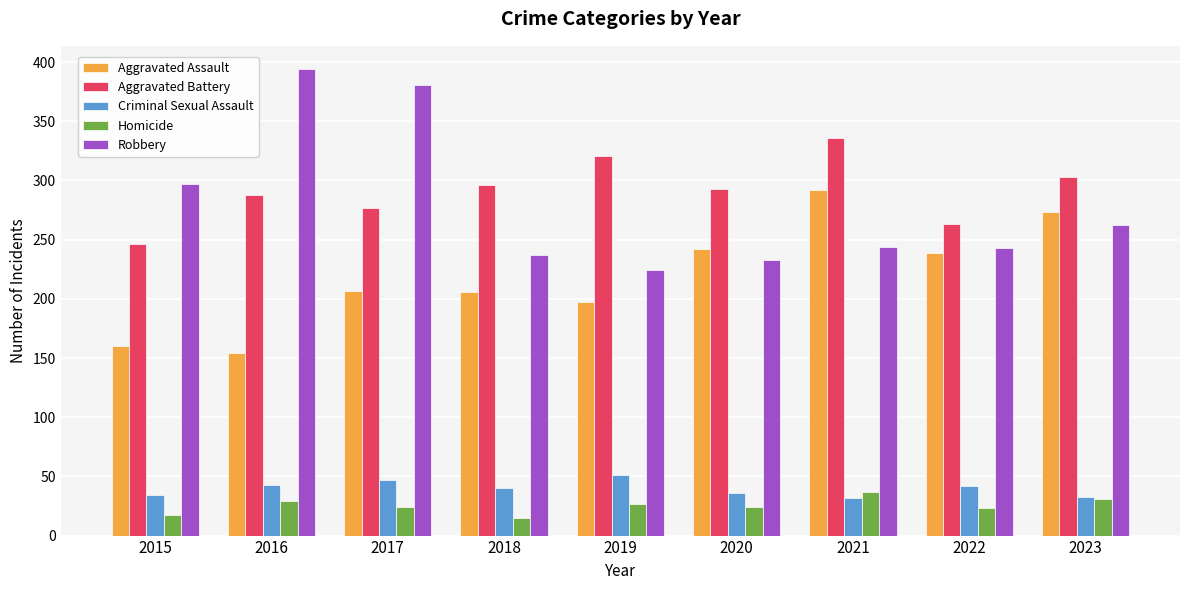

Is the value of Homicide at 2015 greater than the value of Criminal Sexual Assault at 2016?

No